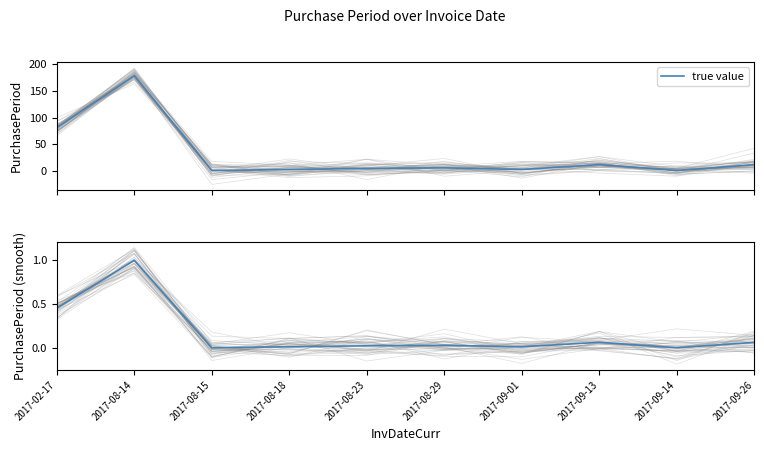

What value does the data have at 2017-02-17?

0.5